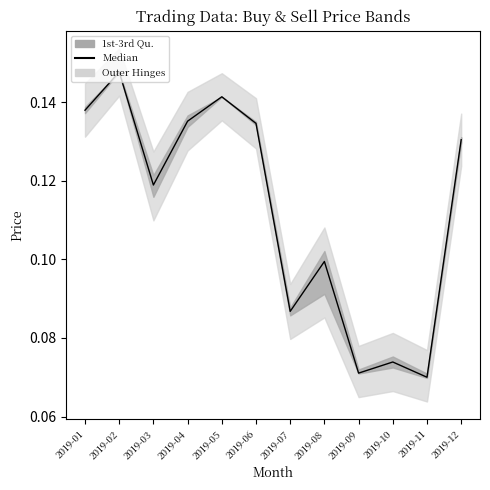

At which category does the chart reach its peak across all series?

2019-02